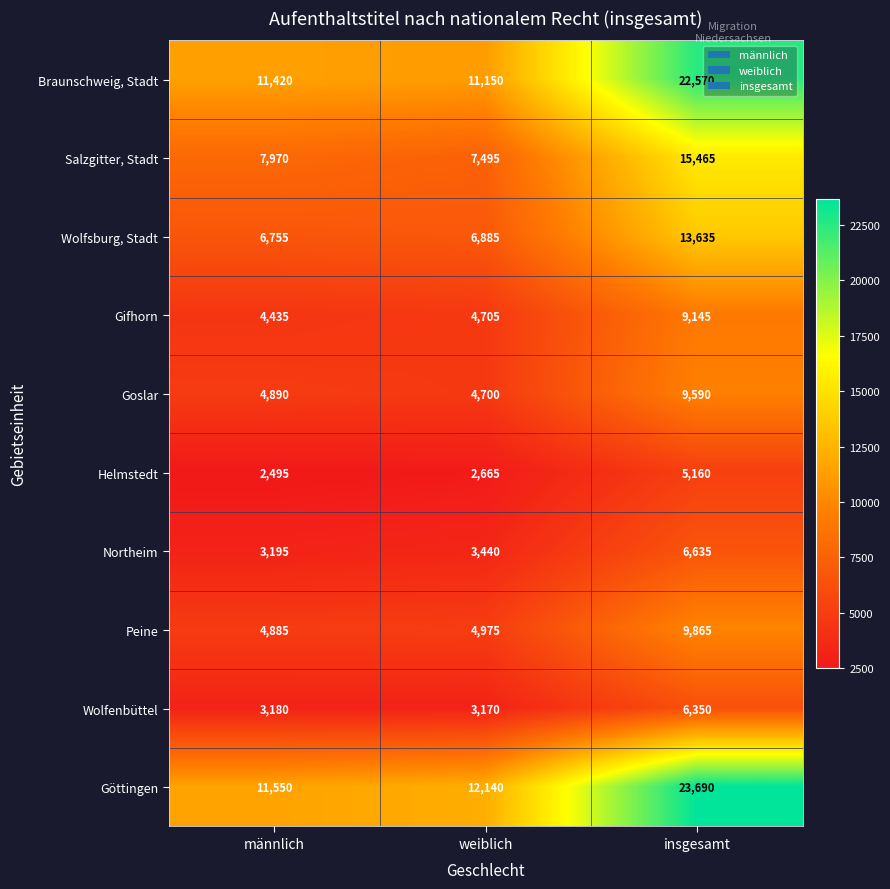

At weiblich, list the series in order from largest to smallest.

Göttingen, Braunschweig, Stadt, Salzgitter, Stadt, Wolfsburg, Stadt, Peine, Gifhorn, Goslar, Northeim, Wolfenbüttel, Helmstedt